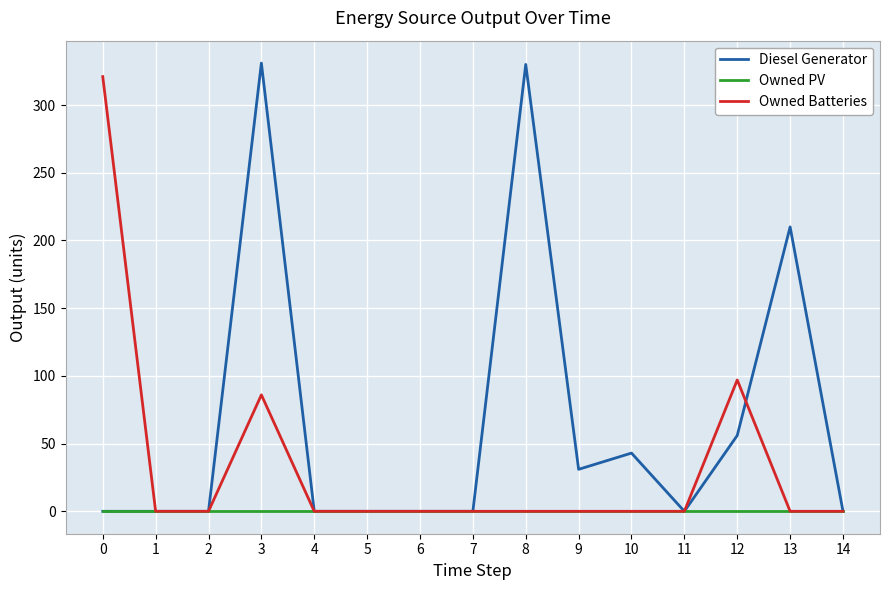

Which series has the largest range (max minus min)?

Diesel Generator